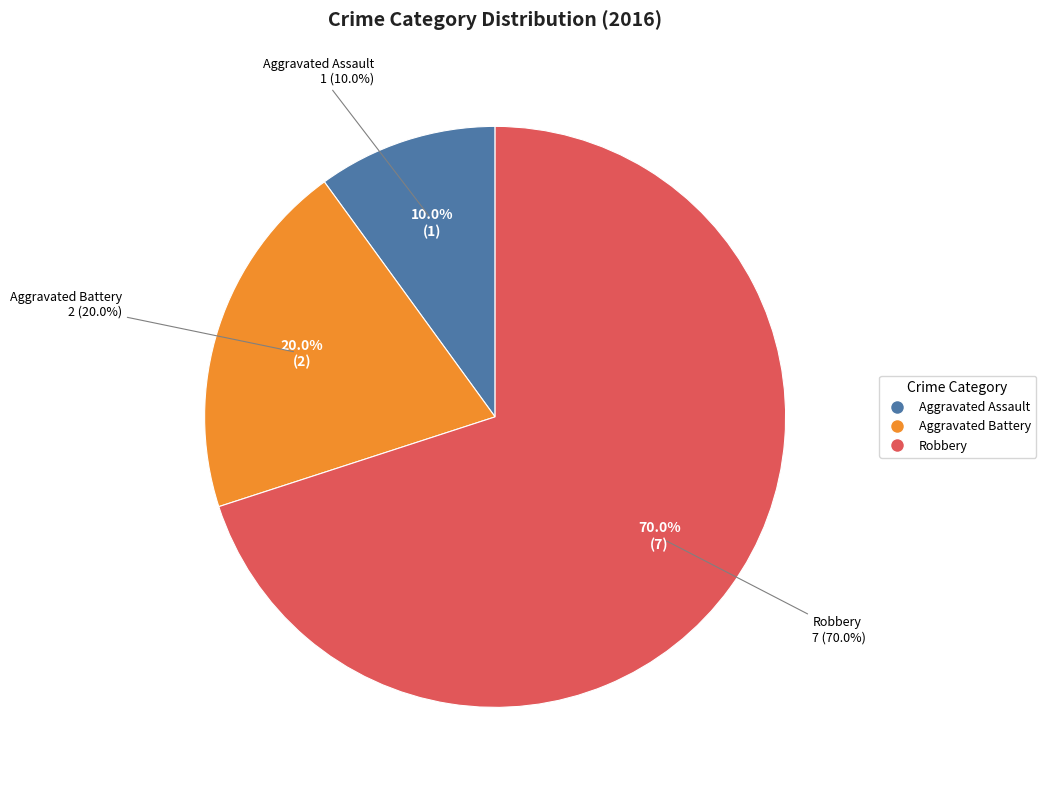

How many segments does this pie chart have?

3